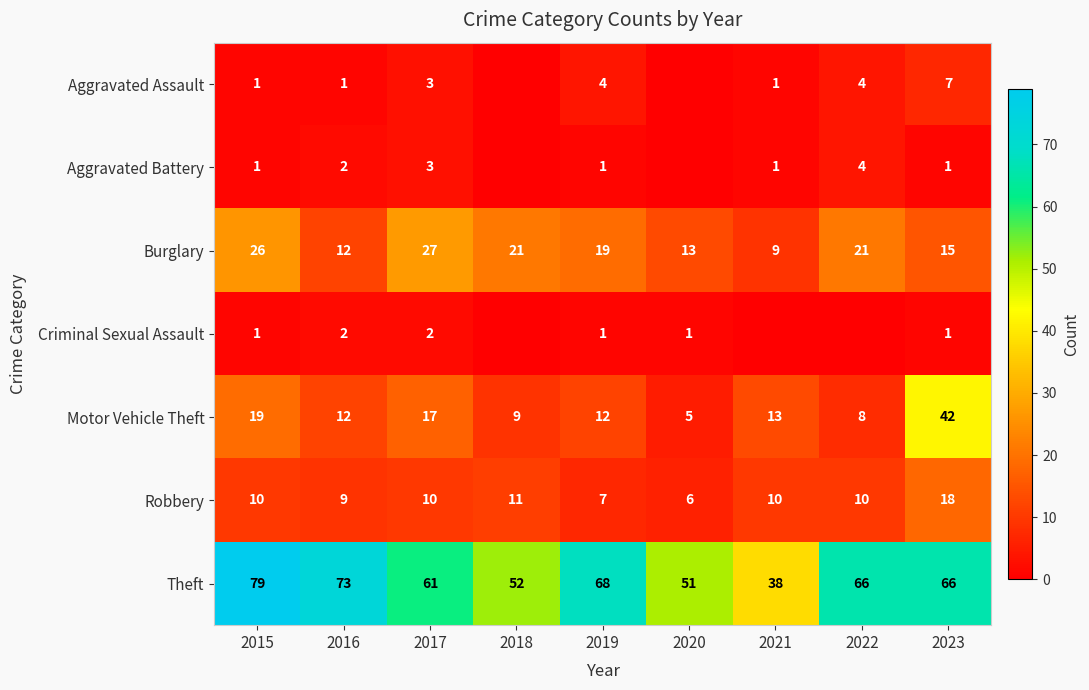

Where does the Motor Vehicle Theft series first go above 12?

2015